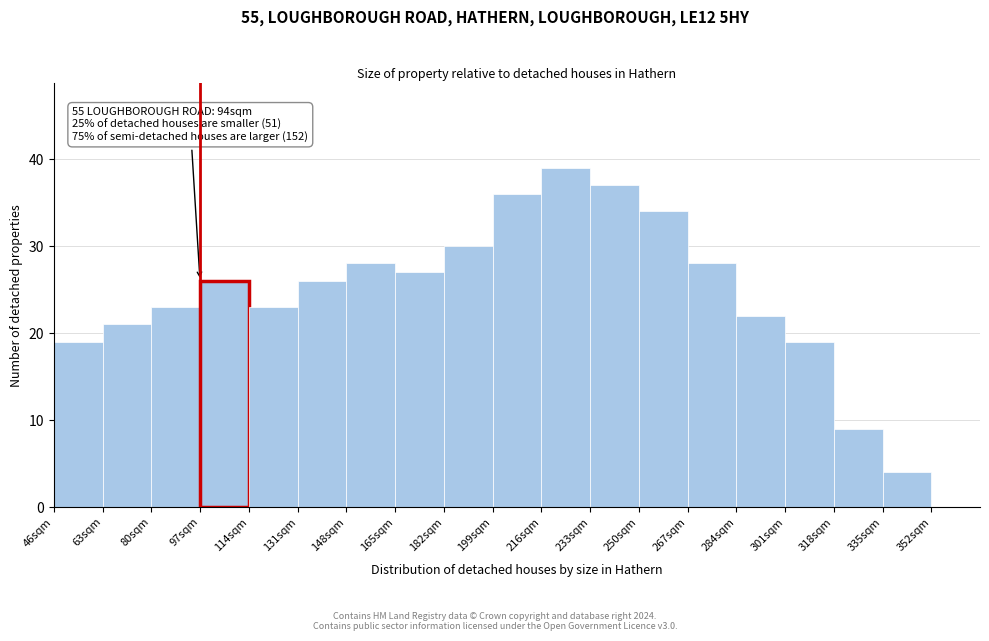

Which range on the x-axis has the tallest bar?

216 to 233